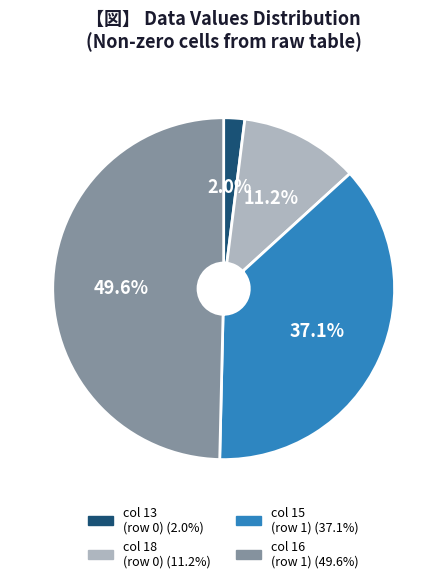

Does any single category account for the majority?

No